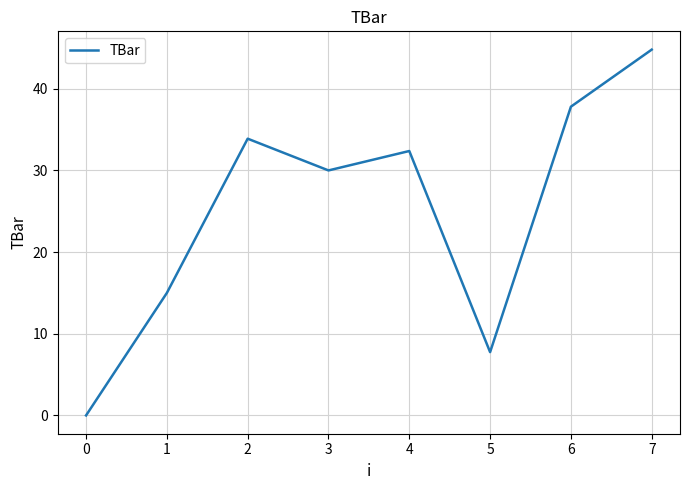

At which category does the data reach its first local peak?

2